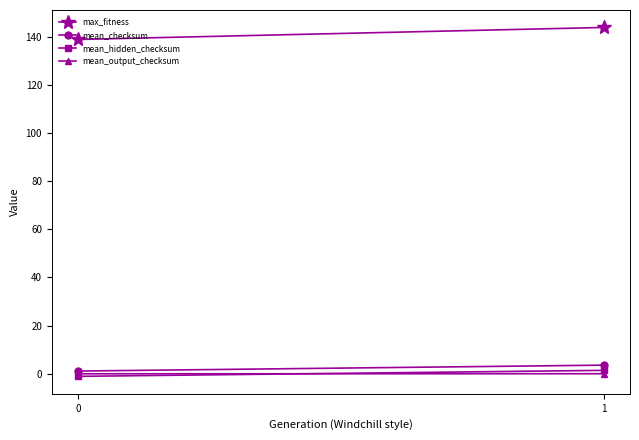

True or false: mean_output_checksum has a value of -0.0 at 1.

True